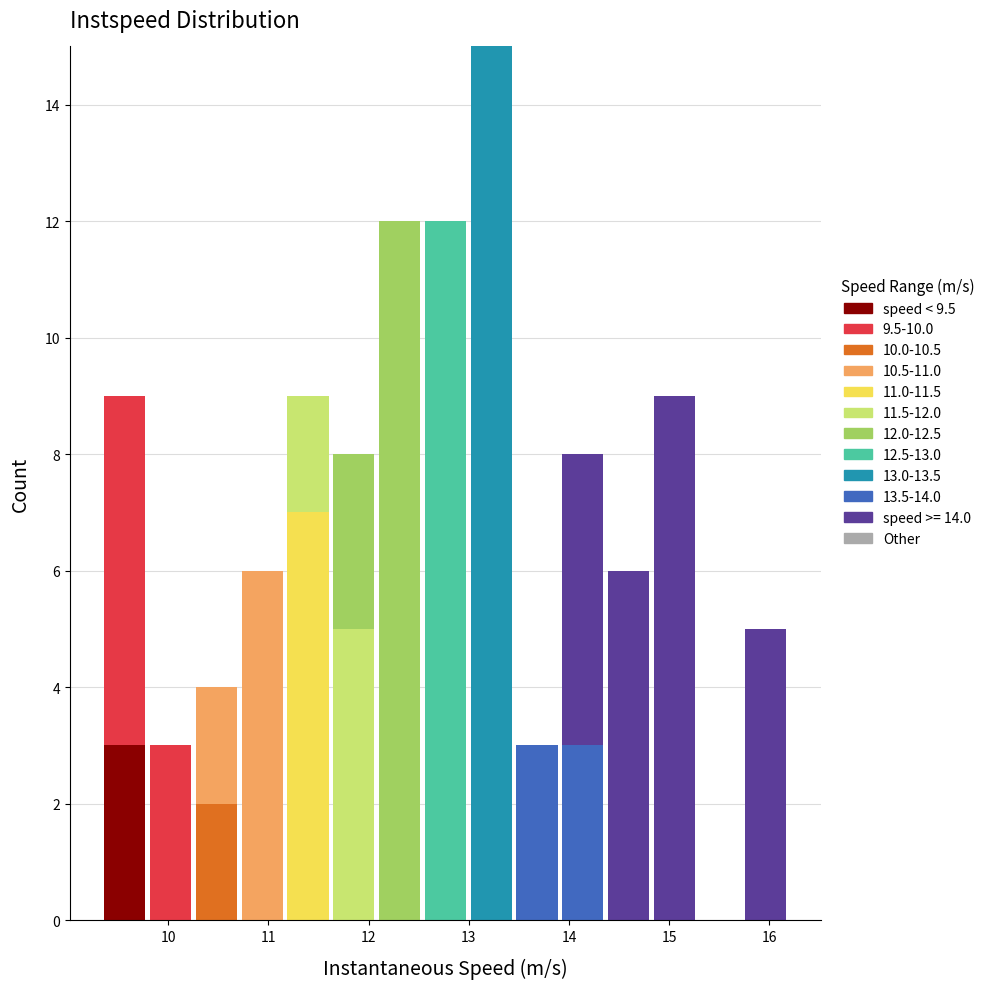

Which range on the x-axis has the tallest stacked bar (by total height)?

13.0 to 13.5